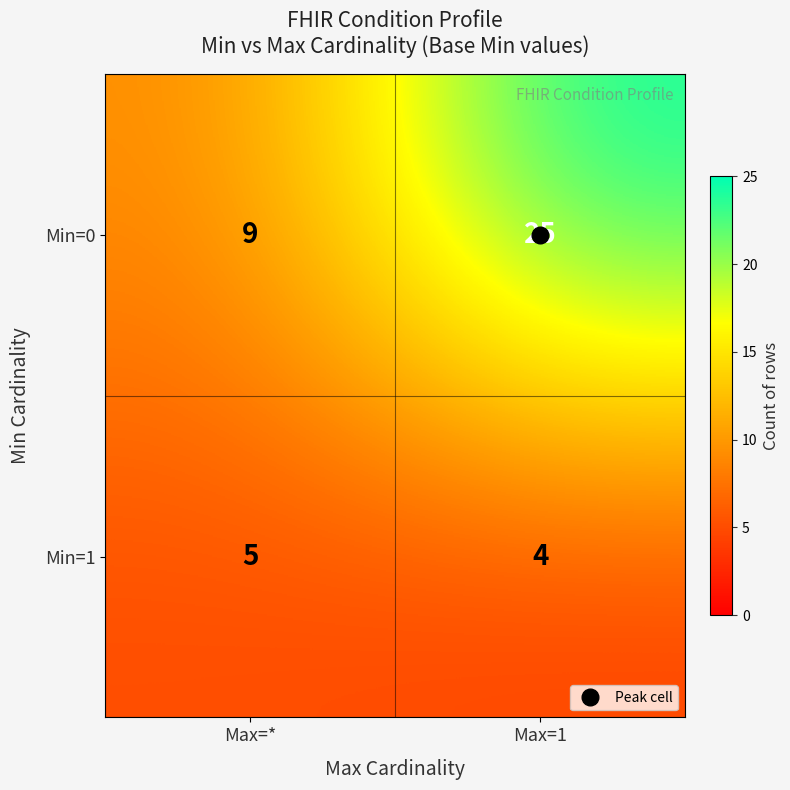

What value does the Min=1 series have at Max=1?

4